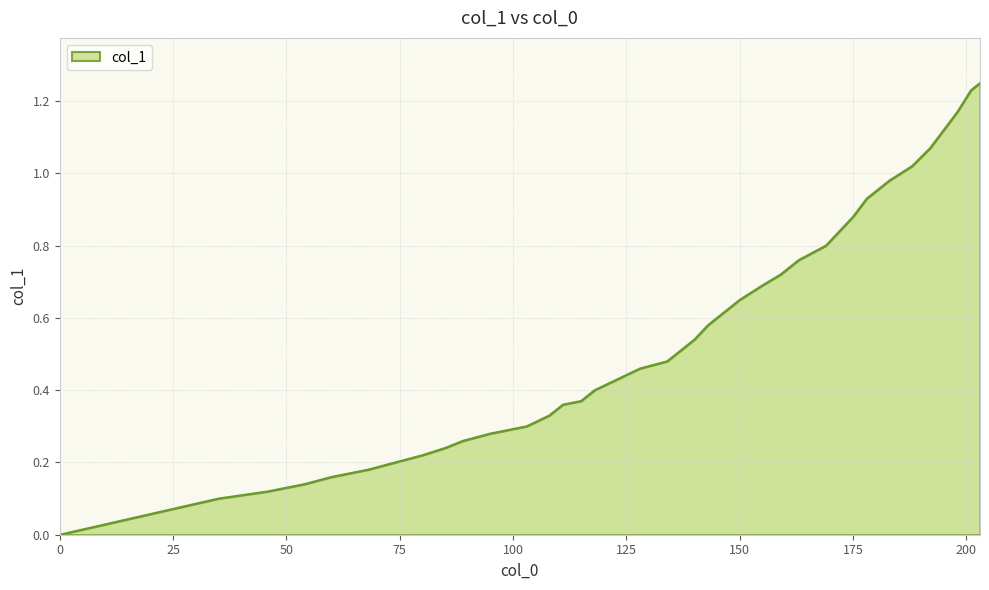

Is this an area chart (filled region under the line)?

Yes